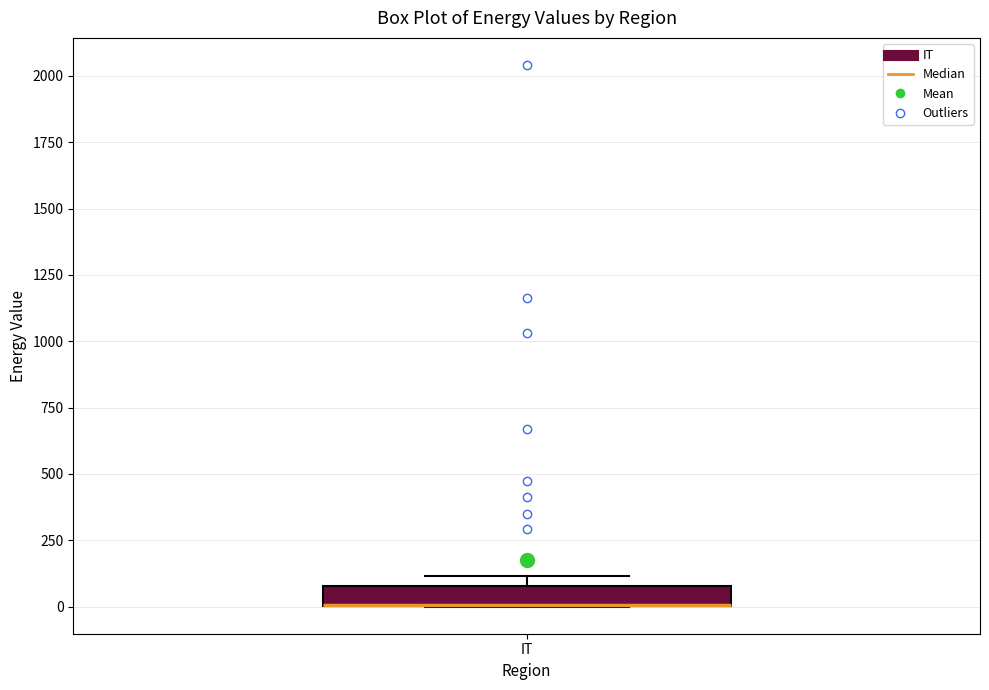

Where is the lower edge of the box for IT on the y-axis? The values are not printed on the chart, so give them approximately, as read against the axis.

0